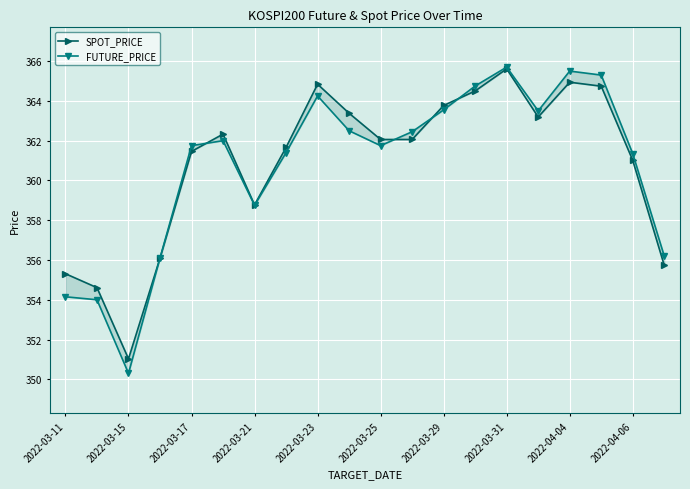

What is the spread (max minus min) of values at 2022-03-23?

0.6